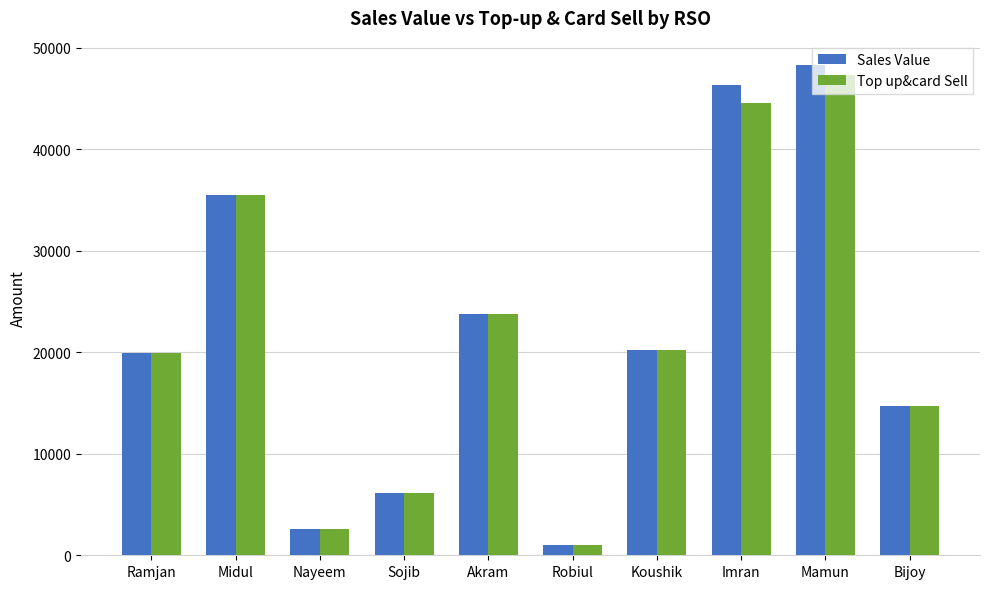

What are all the series names shown in the legend?

Sales Value, Top up&card Sell